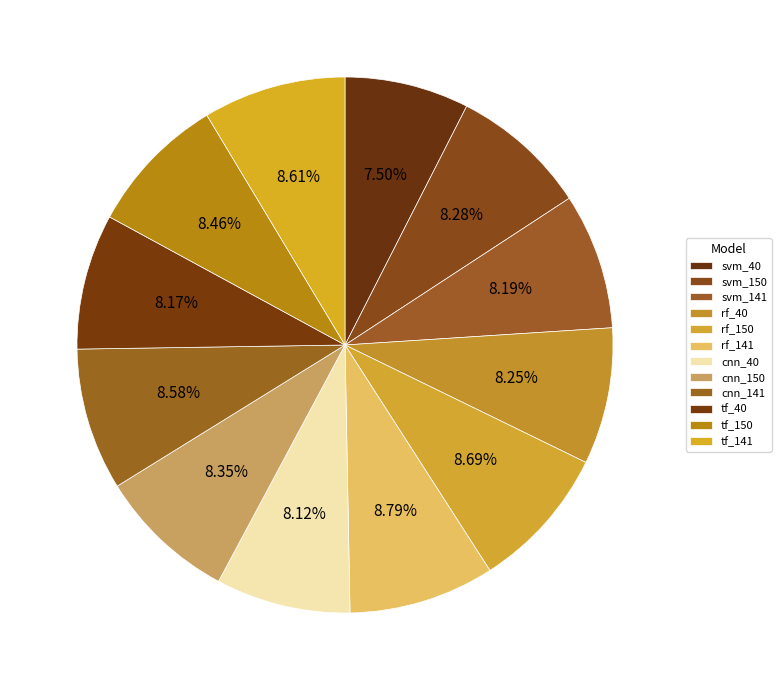

To the nearest percent, what percentage of the pie is rf_141?

9%